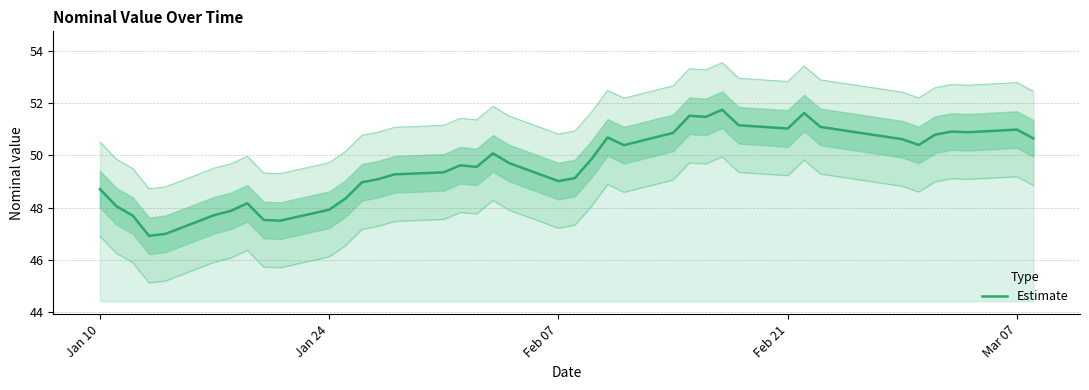

How many points are lower than both their immediate neighbors (excluding endpoints)?

9